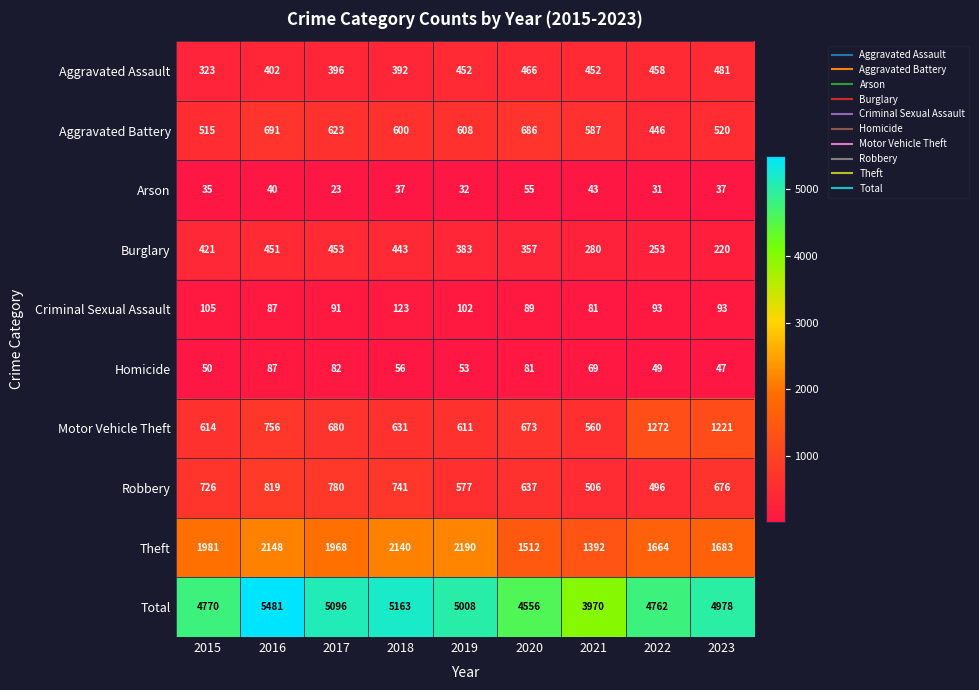

What value does the Arson series have at 2017, to the nearest 5?

25